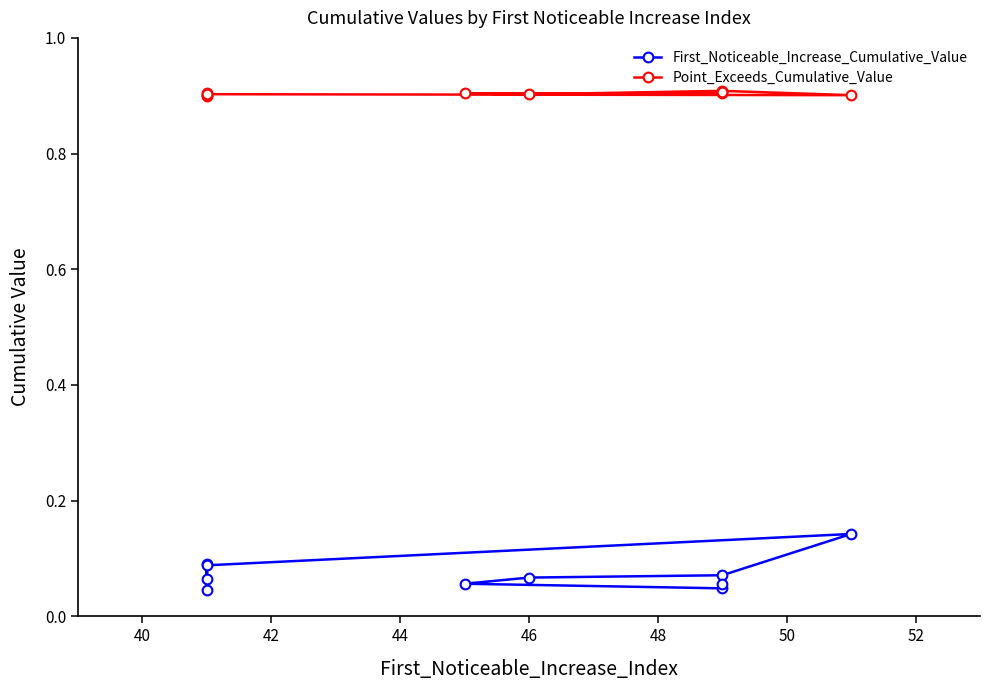

What is the value of the First_Noticeable_Increase_Cumulative_Value point at the 8th from the left?

0.1